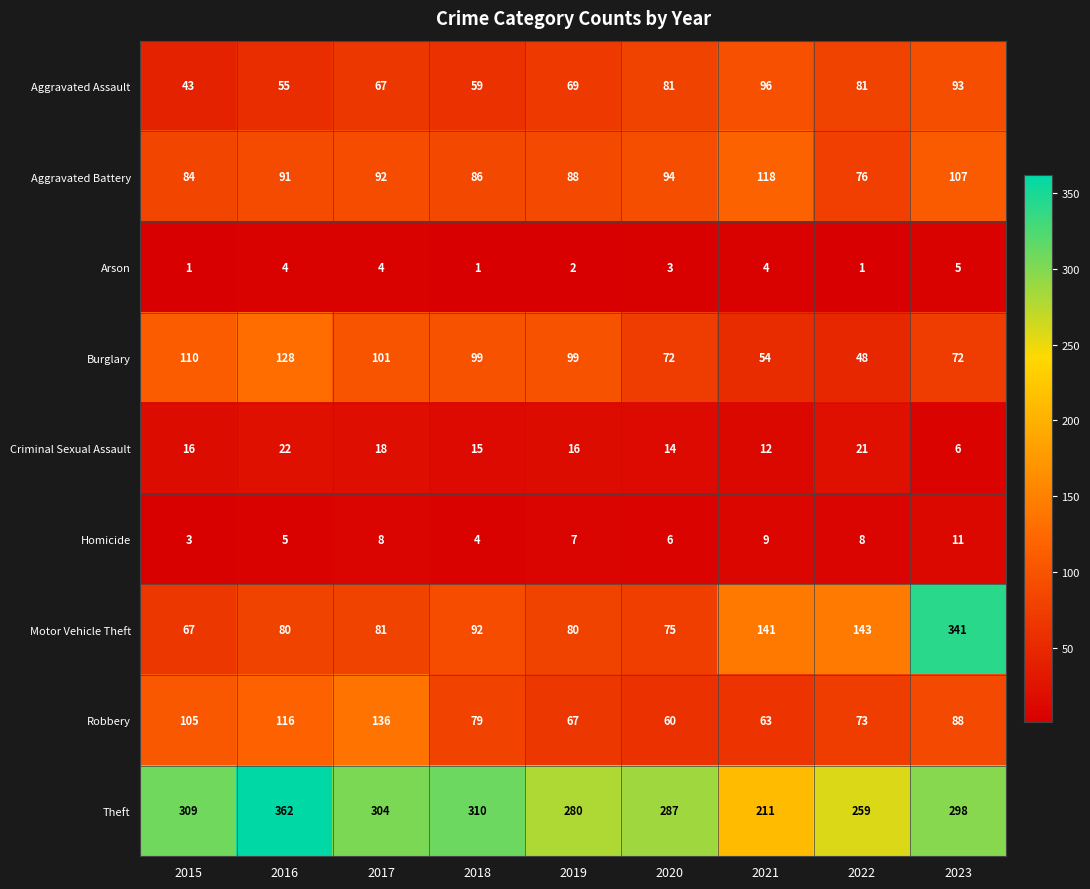

At how many categories does at least one series exceed 89?

9